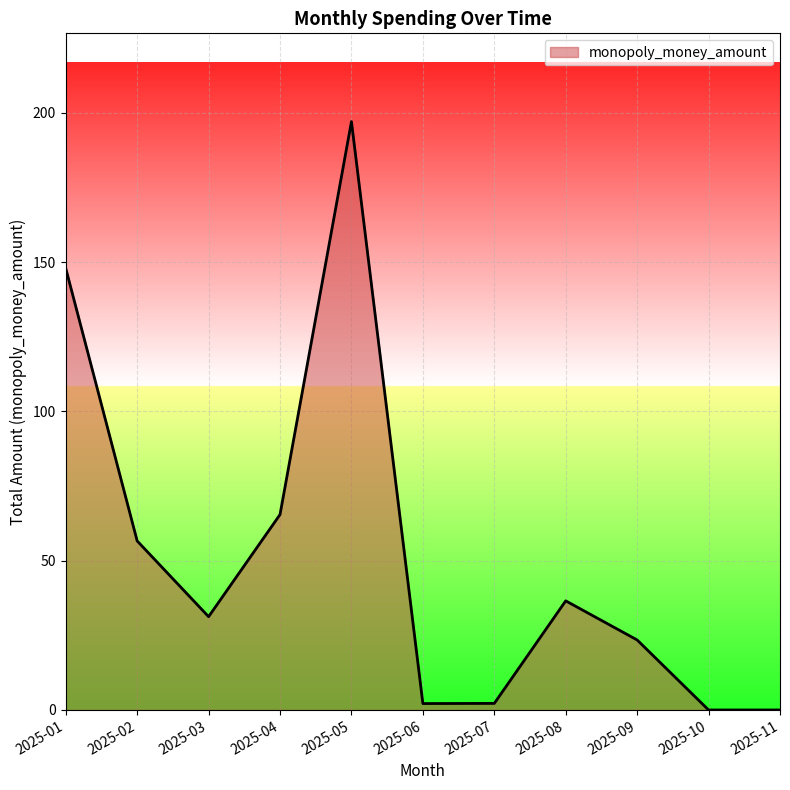

Between 2025-08 and 2025-09, which is larger?

2025-08